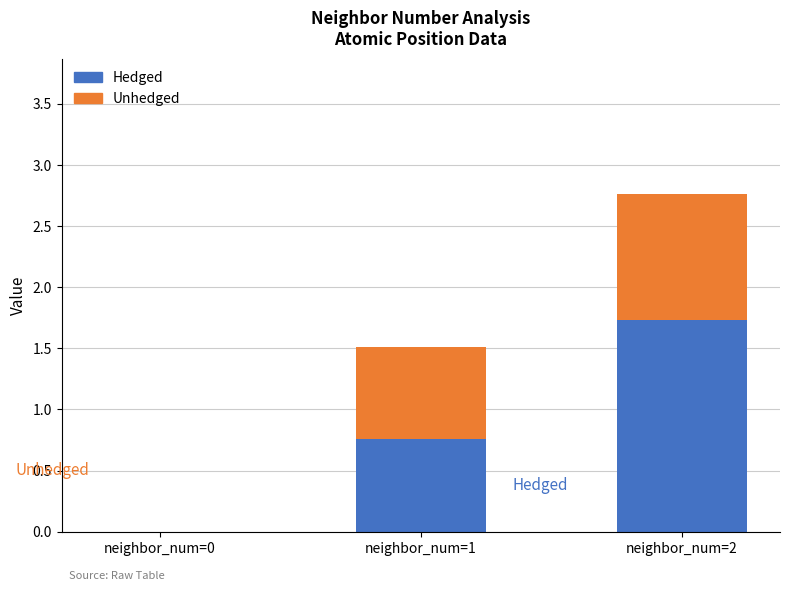

Does the chart contain stacked bars?

Yes